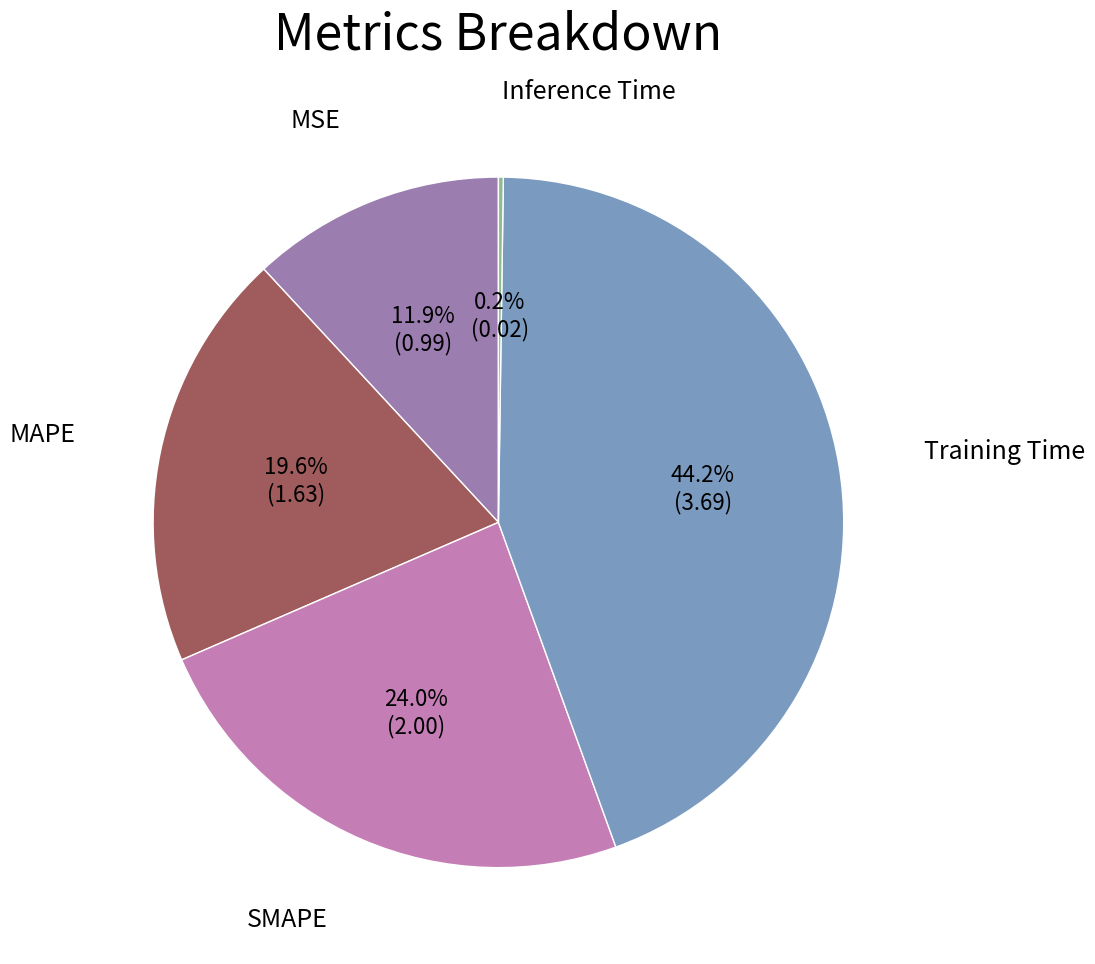

Is there any slice that represents more than half of the pie?

No